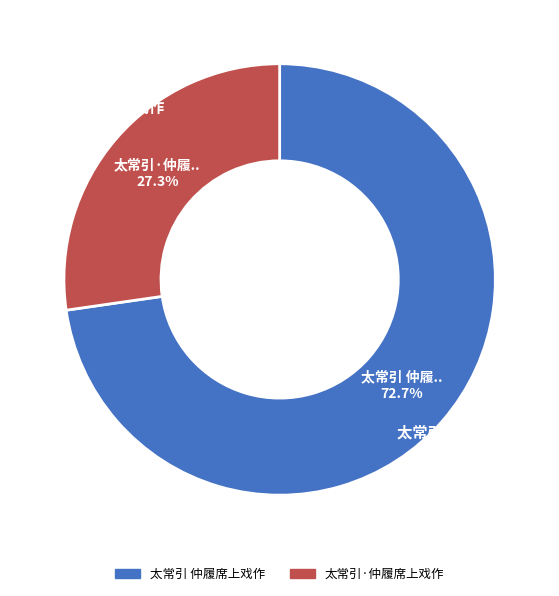

What is the total percentage of 太常引 仲履席上戏作 and 太常引·仲履席上戏作?

100.0%